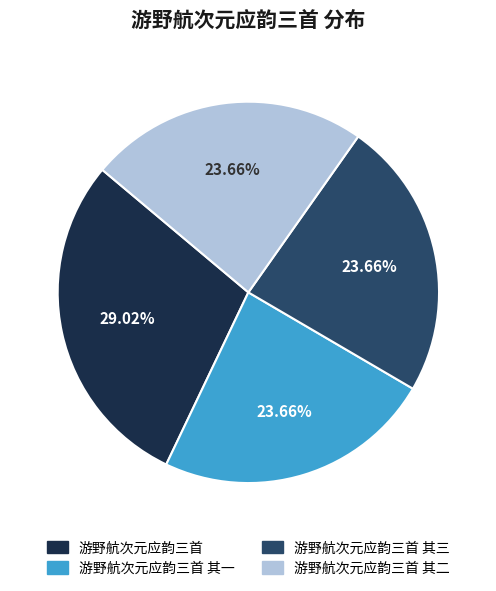

Is there any slice that represents more than half of the pie?

No